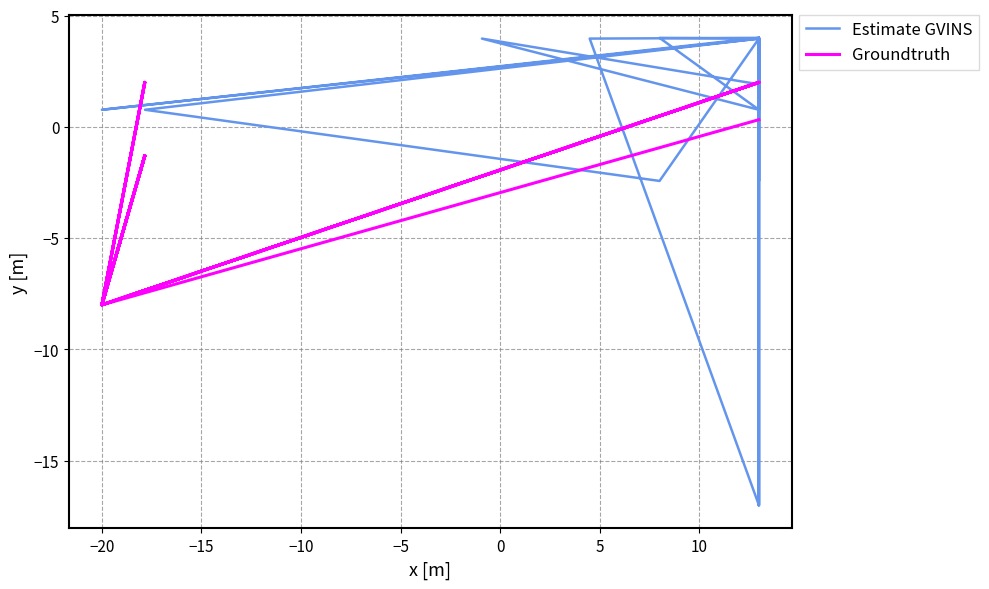

Which series ends up on top after the final intersection of Estimate GVINS and Groundtruth?

Groundtruth